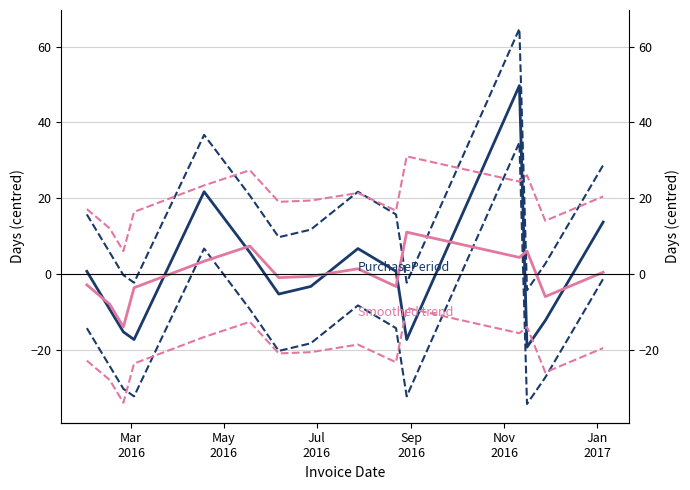

In PurchasePeriod, how many points are higher than both neighbors (excluding endpoints)?

3